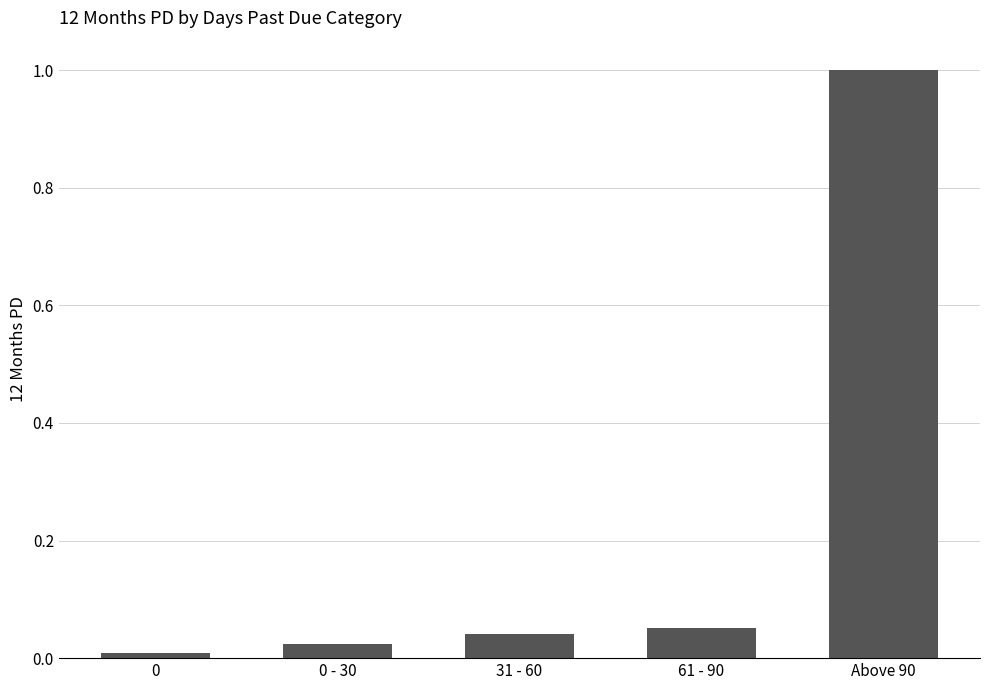

Between Above 90 and 61 - 90, which is larger?

Above 90